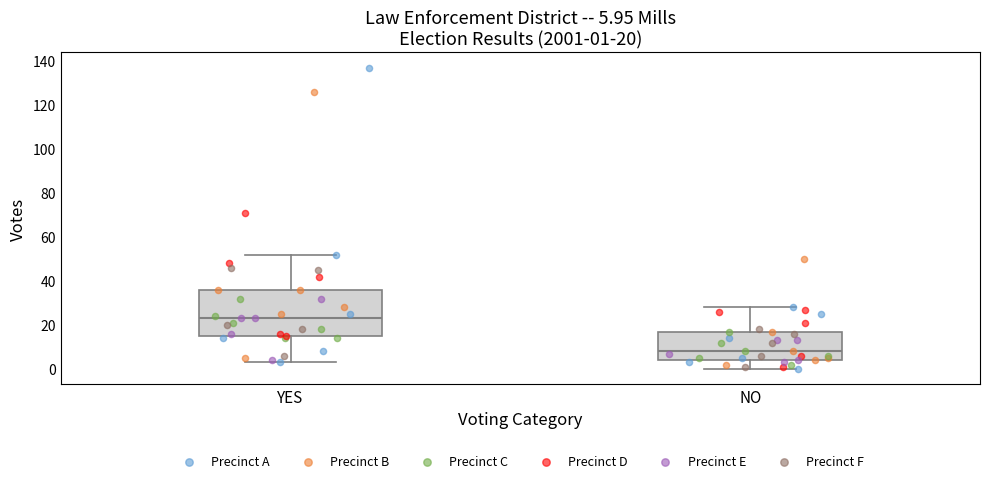

Comparing the boxes themselves (not the whiskers), which one is the tallest?

YES